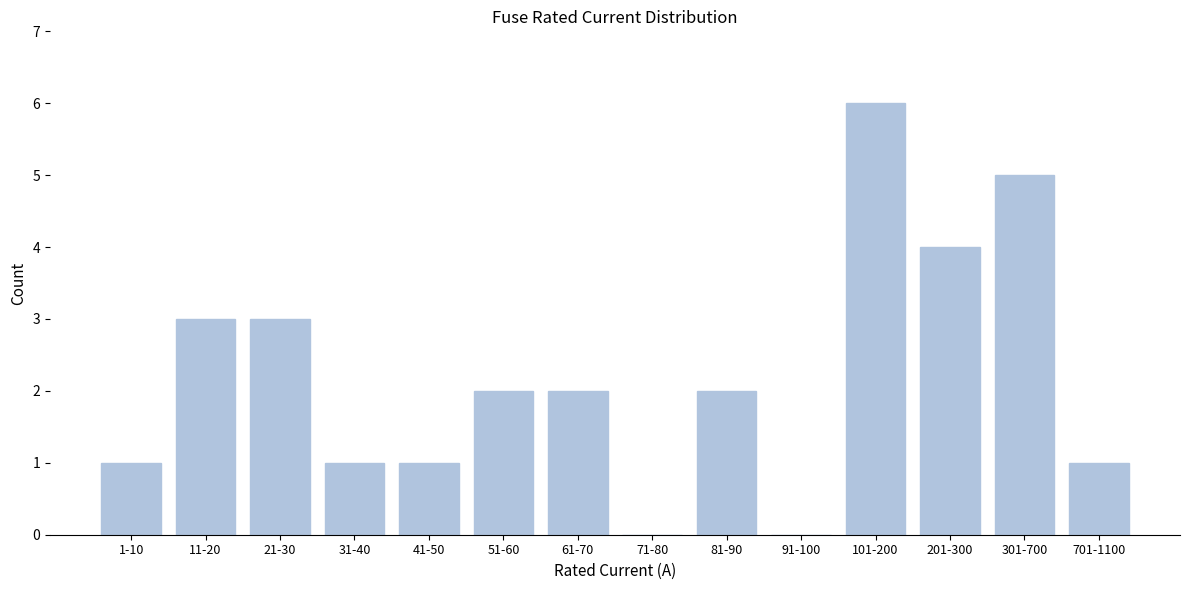

Reading left to right, list all the values displayed in this chart.

1-10=1	11-20=3	21-30=3	31-40=1	41-50=1	51-60=2	61-70=2	71-80=0	81-90=2	91-100=0	101-200=6	201-300=4	301-700=5	701-1100=1